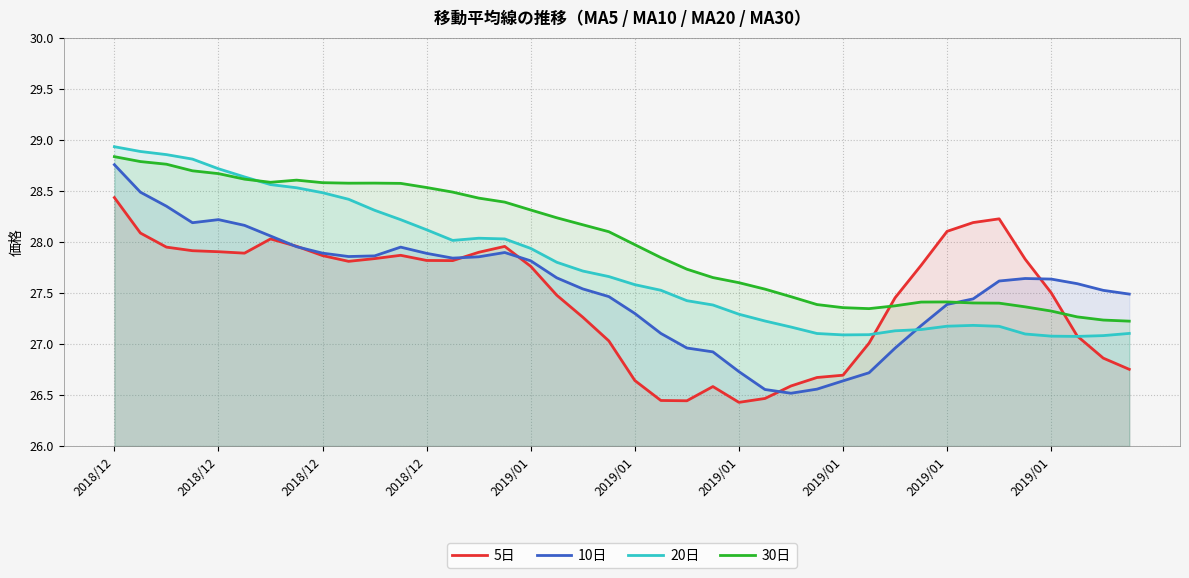

Which label corresponds to the largest value in the chart?

2018/12